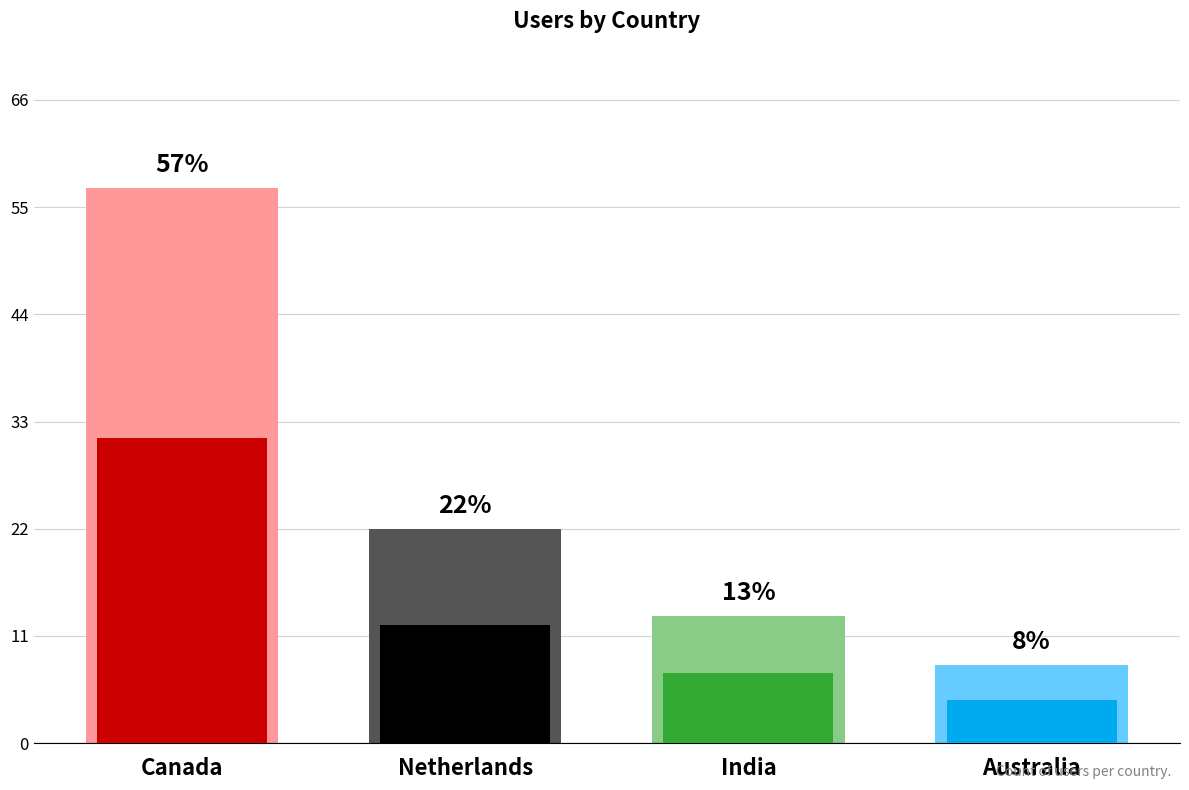

What is the label of the 4th bar from the right?

Canada